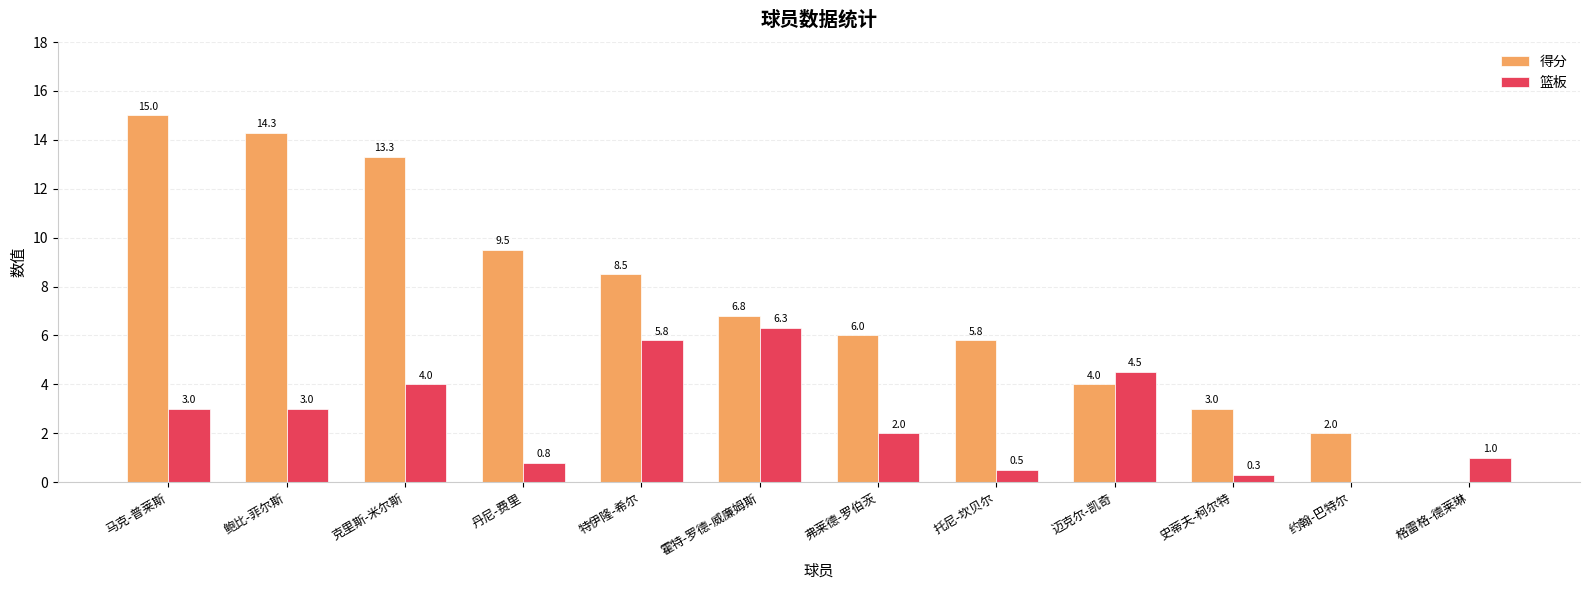

The 得分 series shows 0.0 at 格雷格-德莱琳. True or false?

True